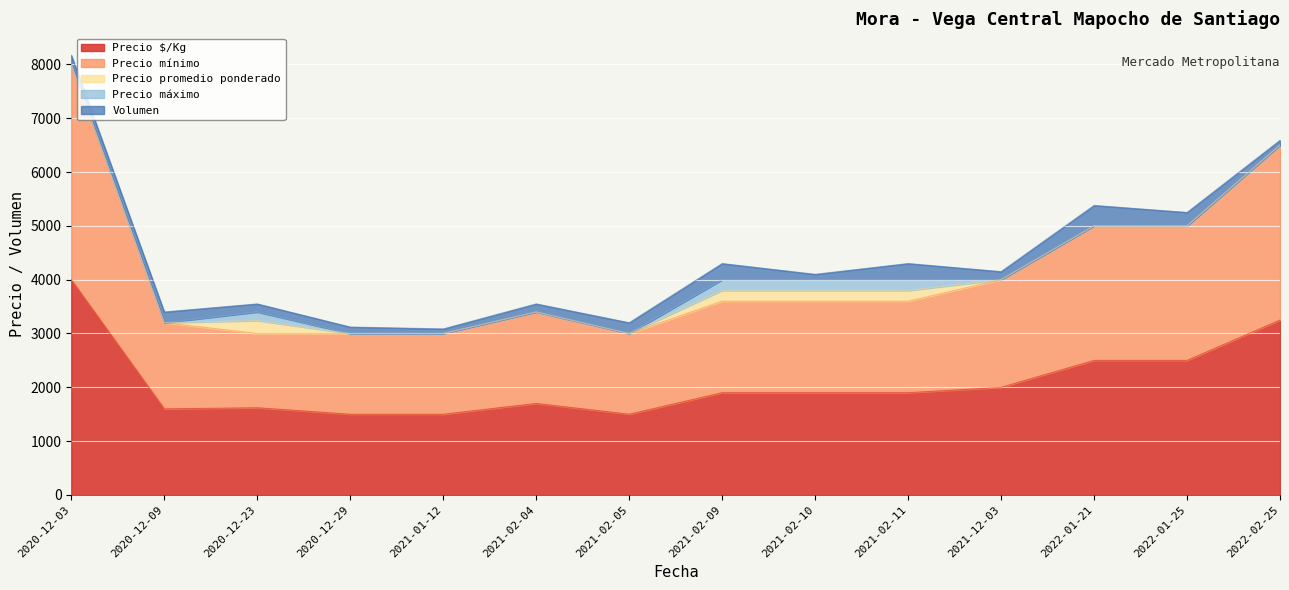

What is the lowest value of the Precio $/Kg series?

1500